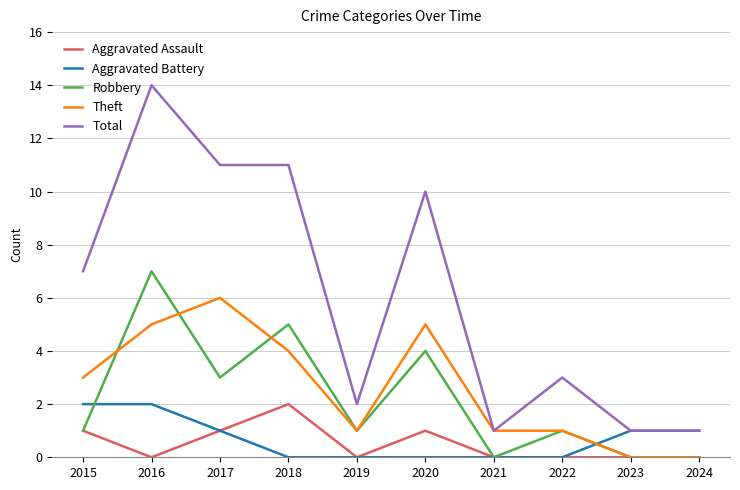

How many lines are shown in the chart?

5